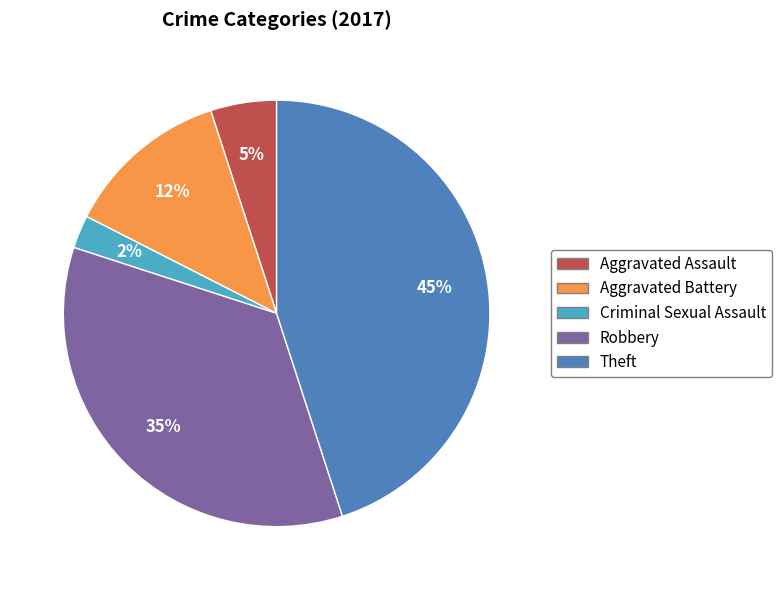

Is it true that Robbery is 35% of the pie?

True